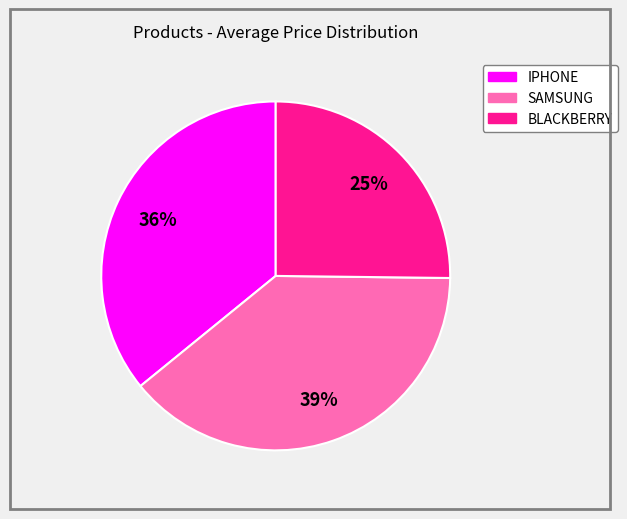

Which category has the smallest portion of the pie?

BLACKBERRY